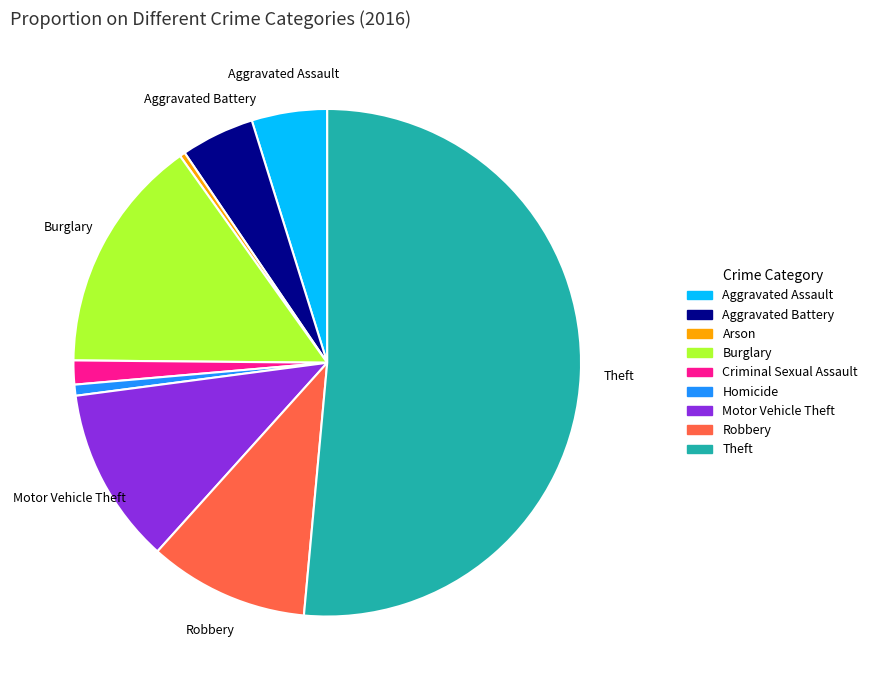

What is the ratio of the value at Theft to the value at Criminal Sexual Assault?

33.8